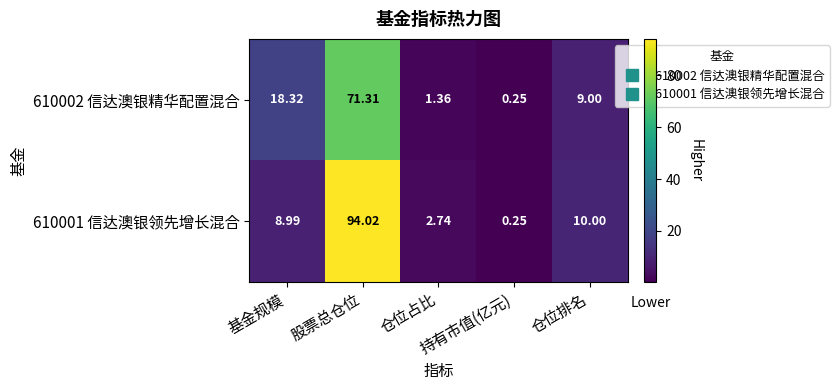

What is the maximum value shown in the chart?

94.0